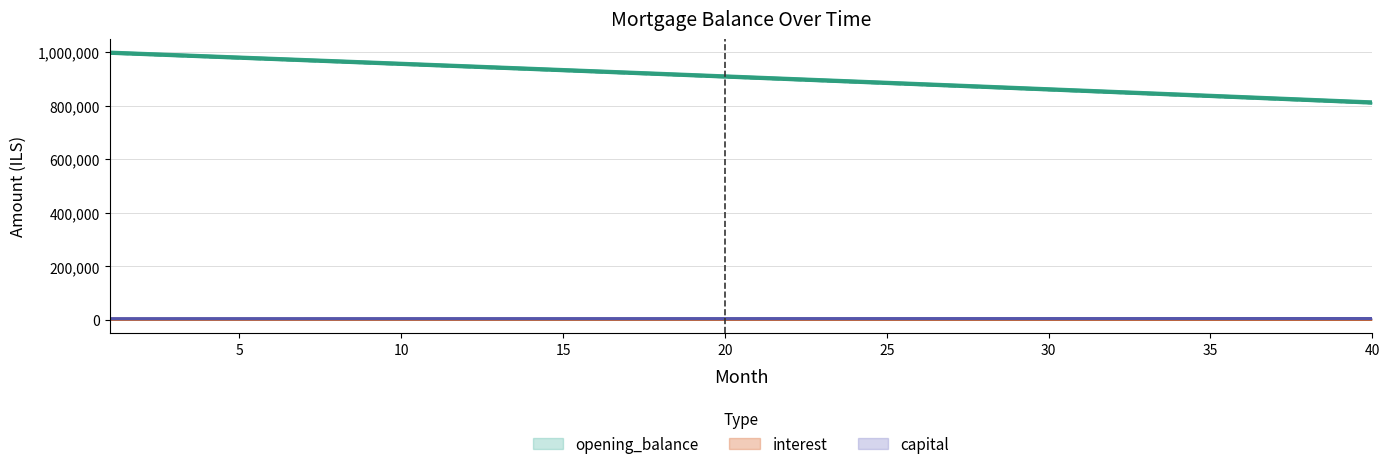

At how many categories does at least one series exceed 250735?

40